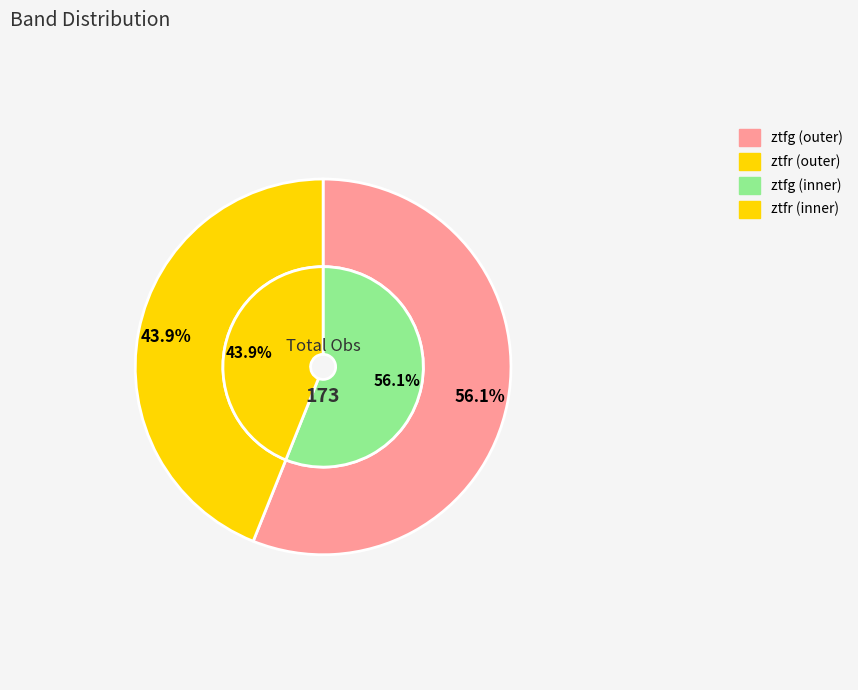

What is the smallest slice in the pie chart?

ztfr